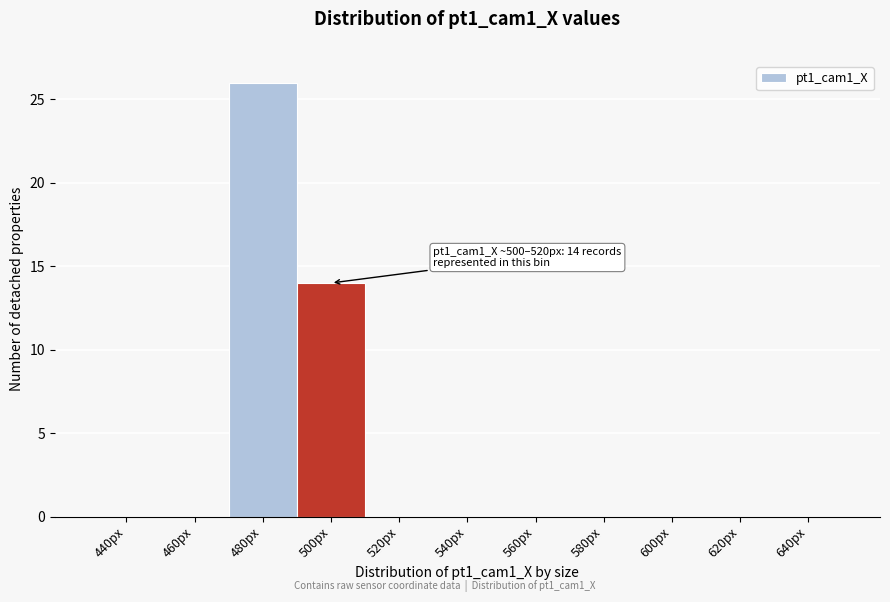

Reading right to left, extract all data points from this chart.

640px=0	620px=0	600px=0	580px=0	560px=0	540px=0	520px=0	500px=14	480px=26	460px=0	440px=0